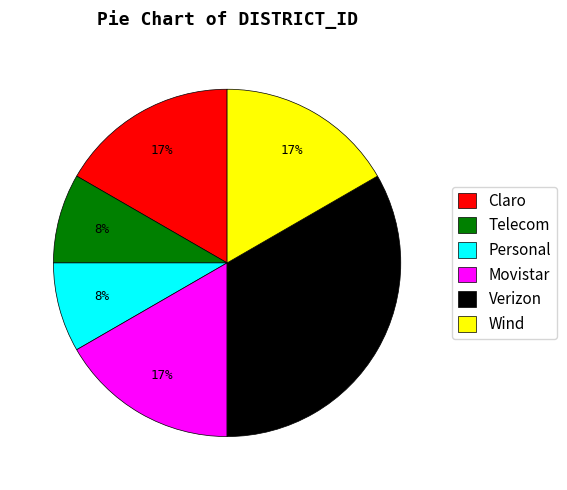

What percentage is the Wind slice, to the nearest percent?

17%